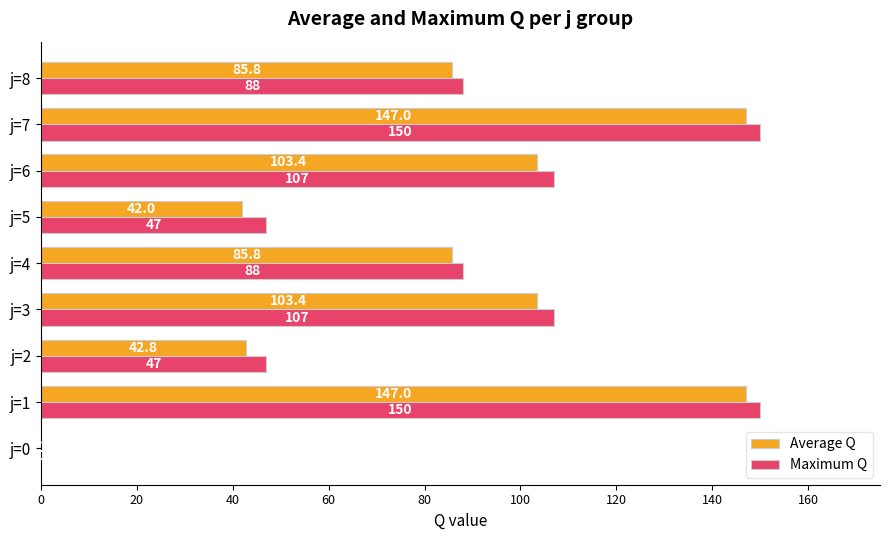

True or false: Maximum Q has a value of 88.0 at j=8.

True